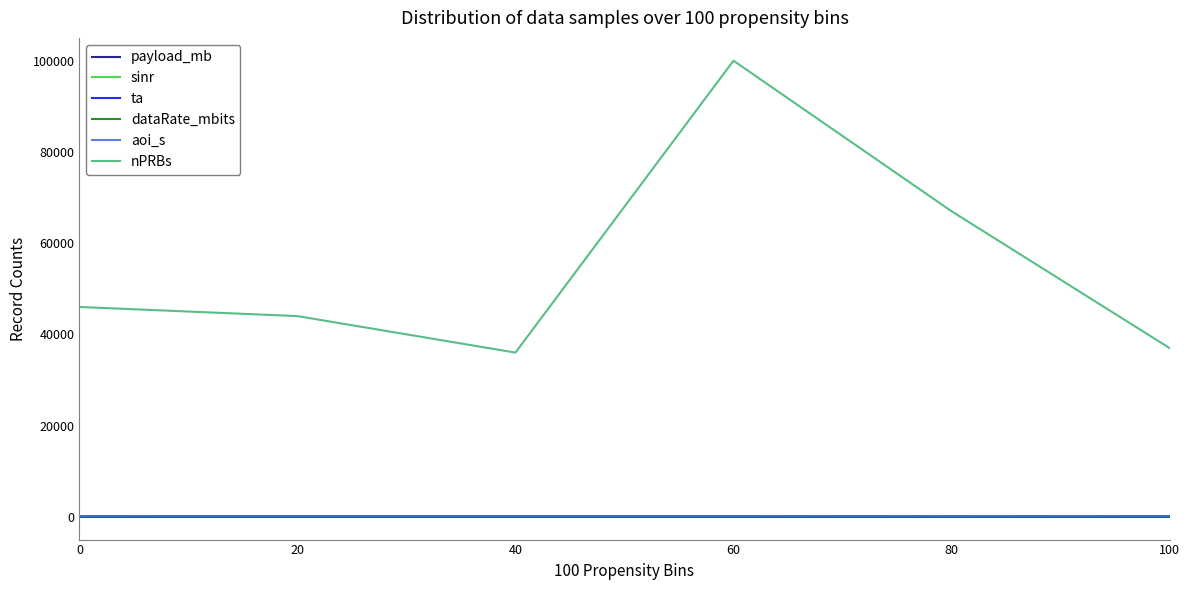

How many values in the nPRBs series are below 46000?

3